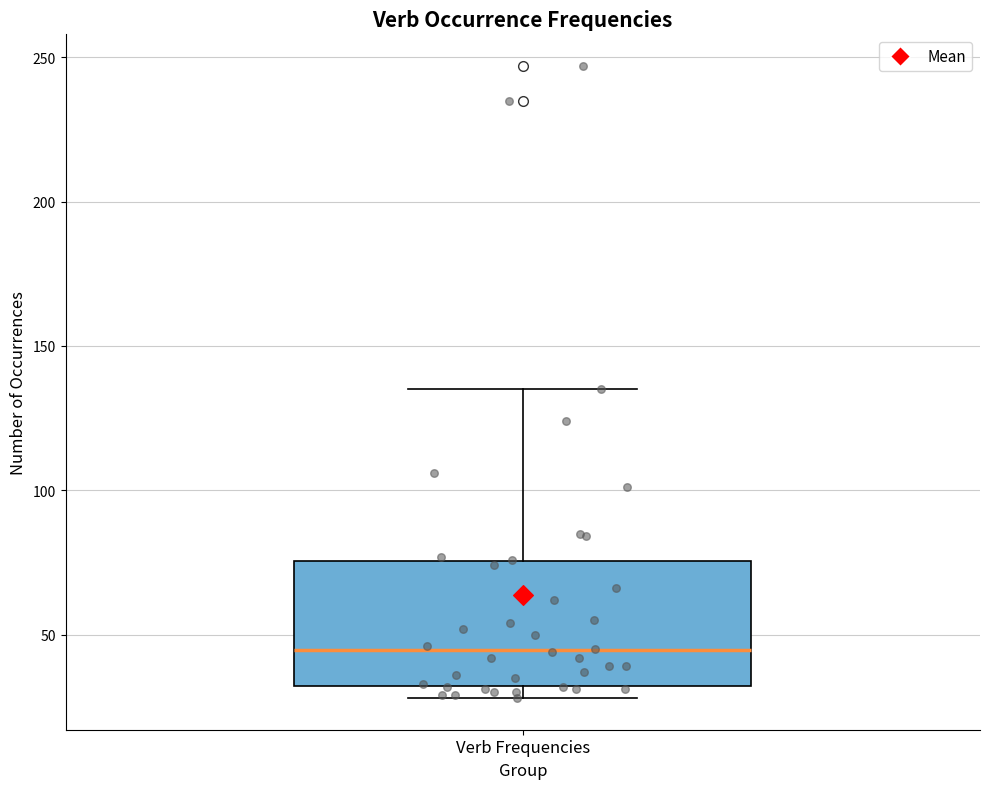

Read this box plot against the y-axis: the position of the median line, the range covered by the box, and the ends of both whiskers. The values are not printed on the chart, so give them approximately, as read against the axis.

median 45, box 30 to 75, whiskers 30 (just below the box's lower edge) to 135